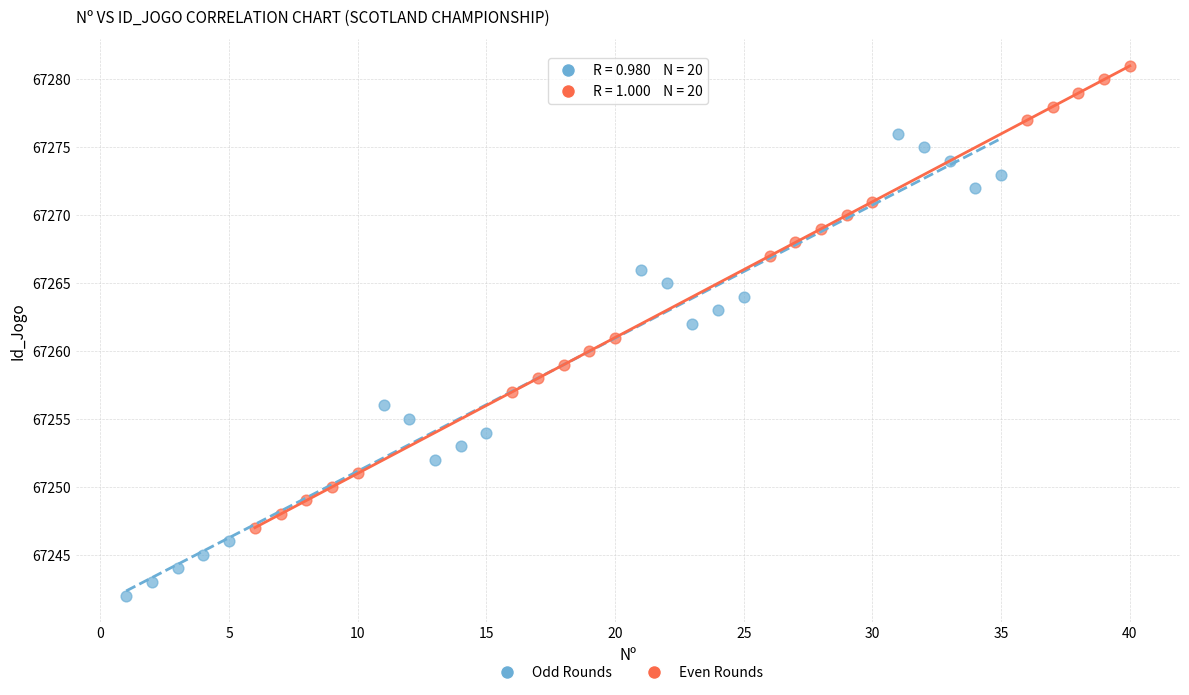

Which series reaches the minimum Y coordinate?

Odd Rounds